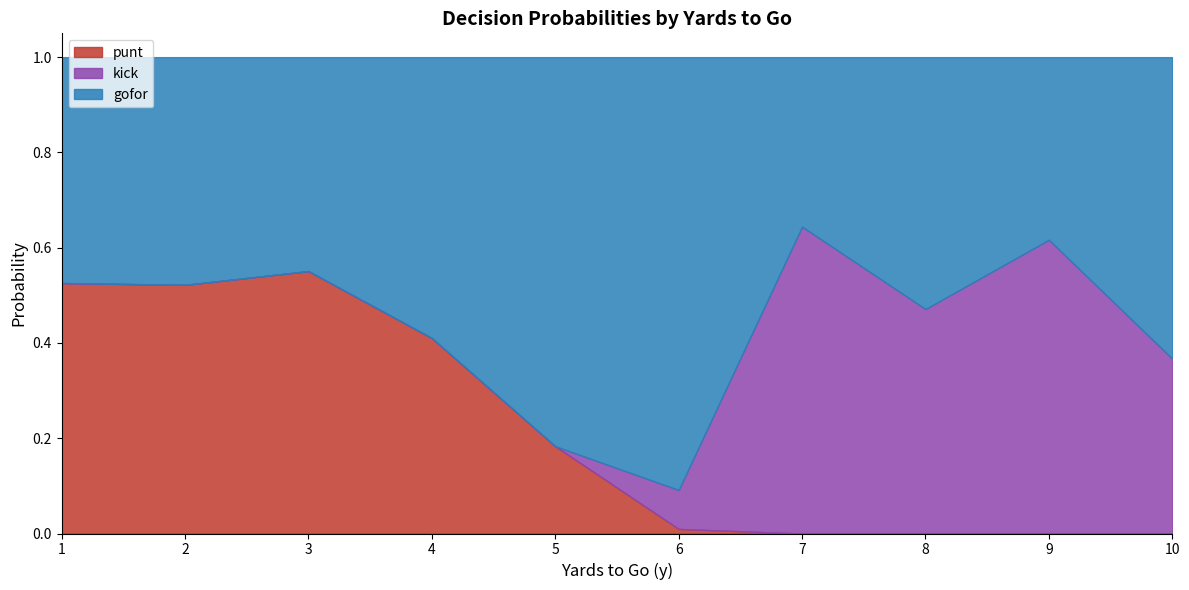

The punt series shows 0.2 at 9. True or false?

False